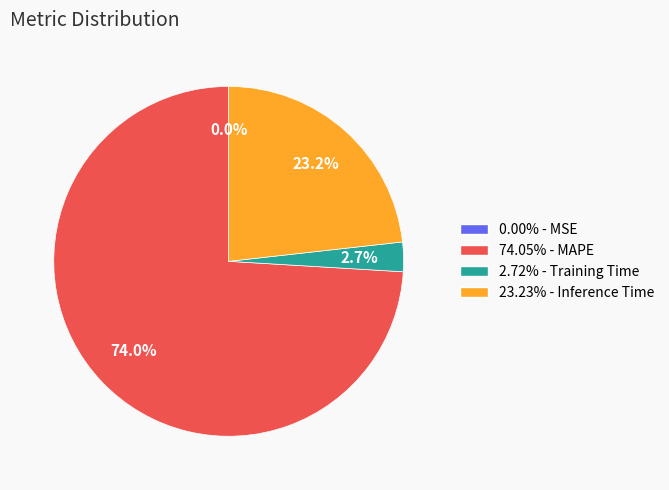

Does 74.05% - MAPE represent more than half of the total?

Yes